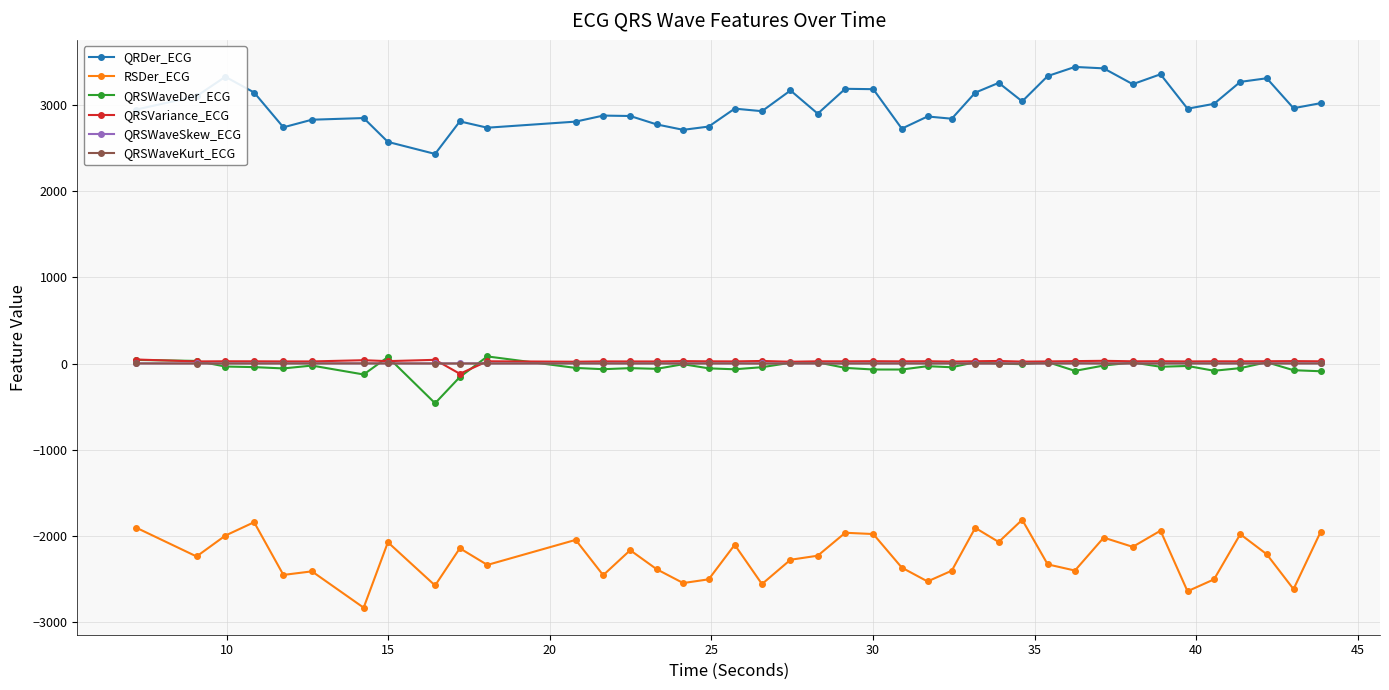

What is the average value of the QRSVariance_ECG series?

23.3